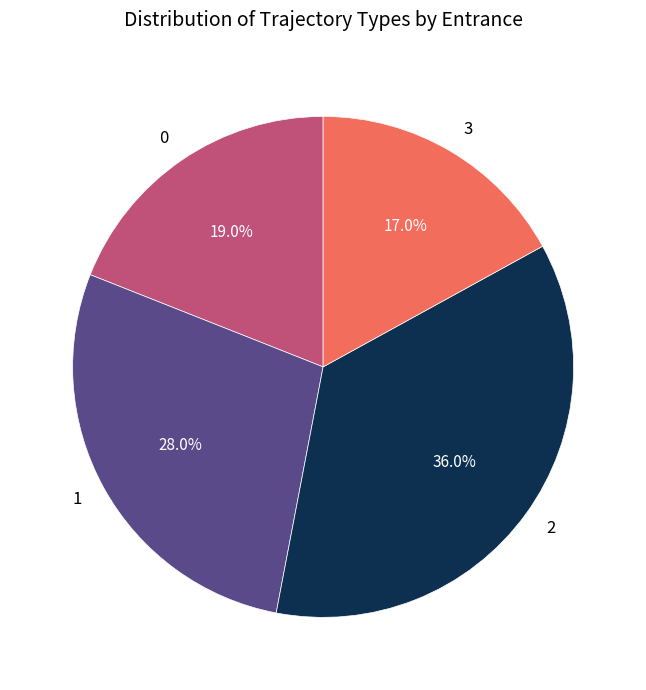

What is the total percentage of 0 and 2?

55.0%